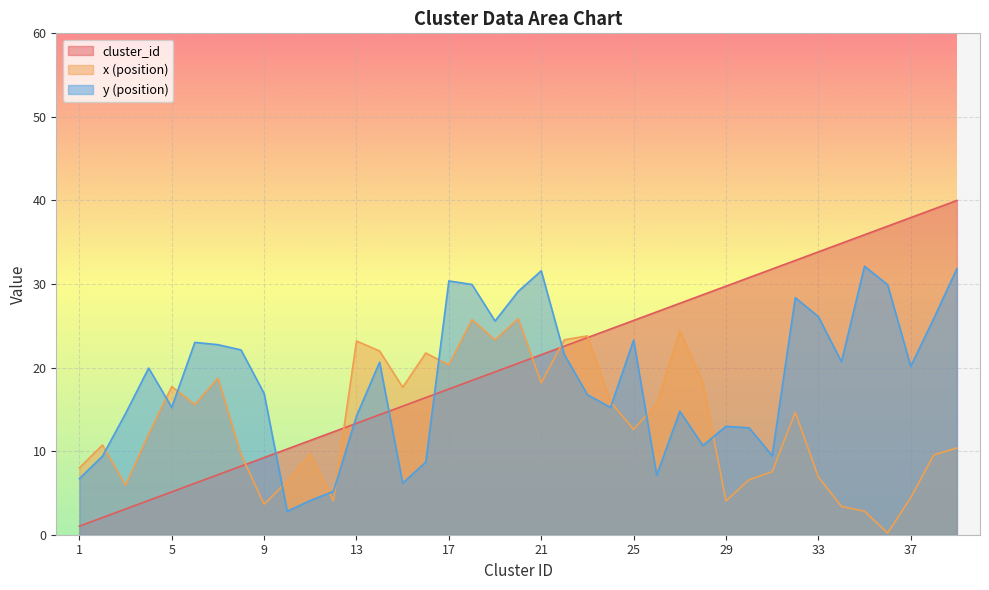

How many lines are shown in the chart?

3